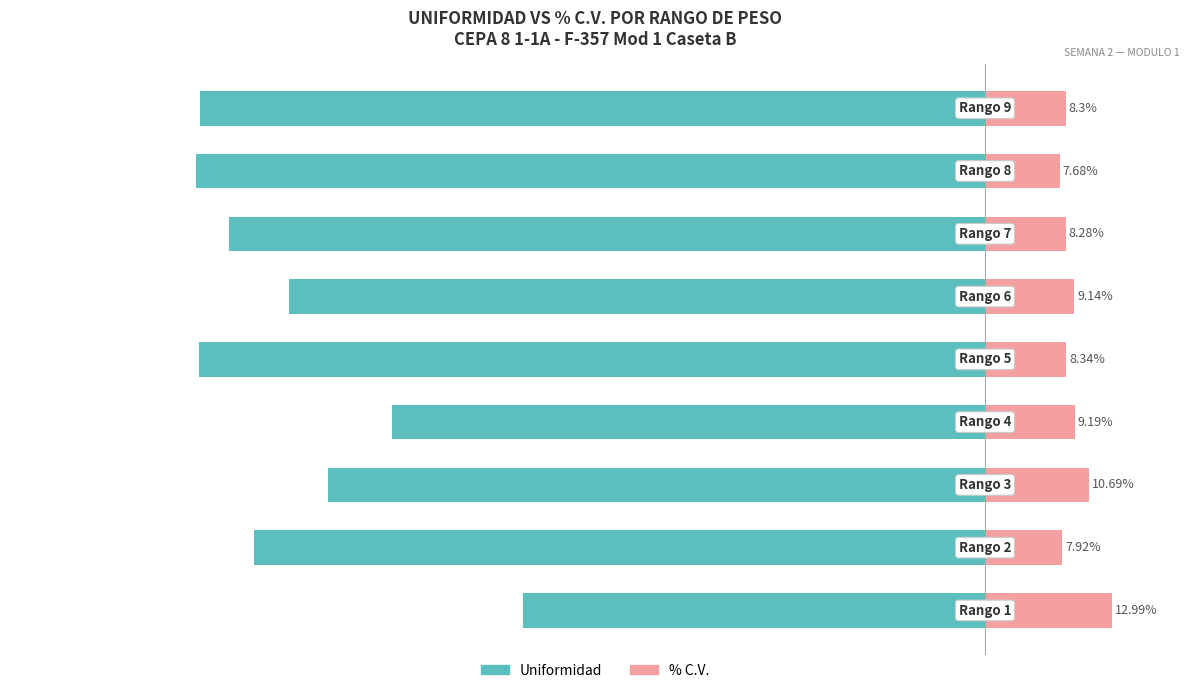

What is the difference between the highest and lowest values at −20?

89.0